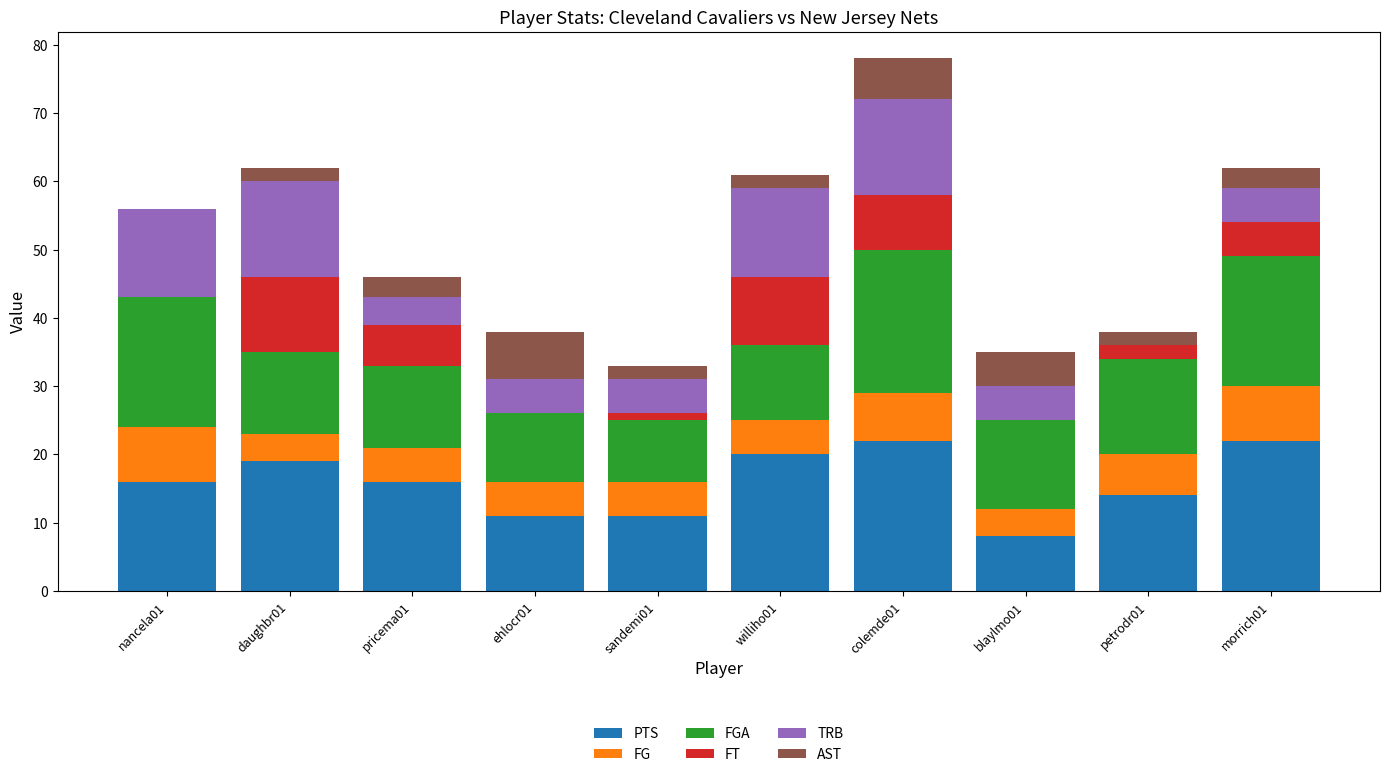

At which category is the sum across all series the highest?

colemde01